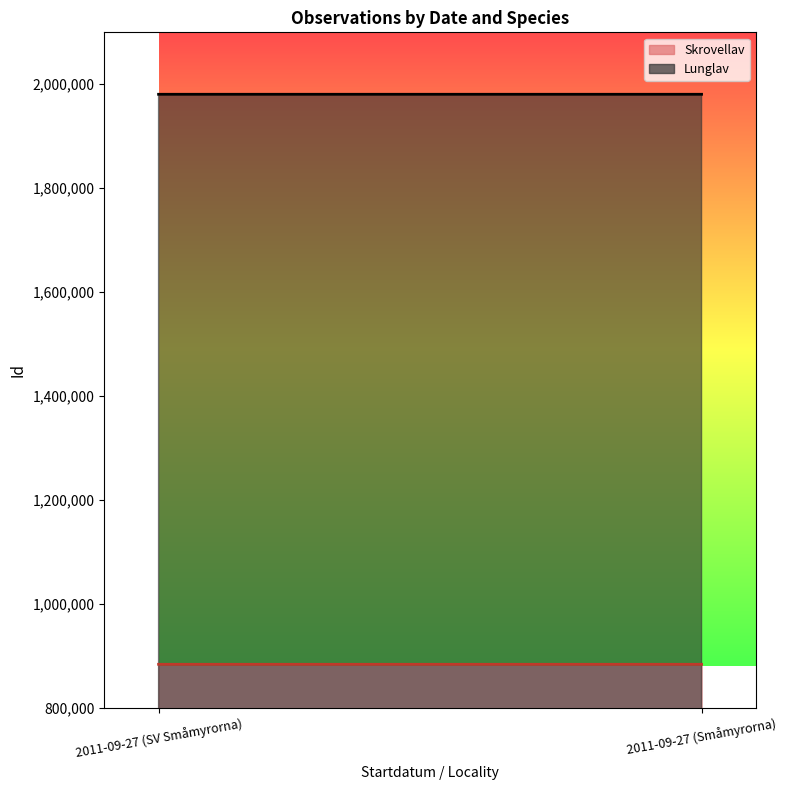

What is the value of the Skrovellav point at the 1st from the left?

883427